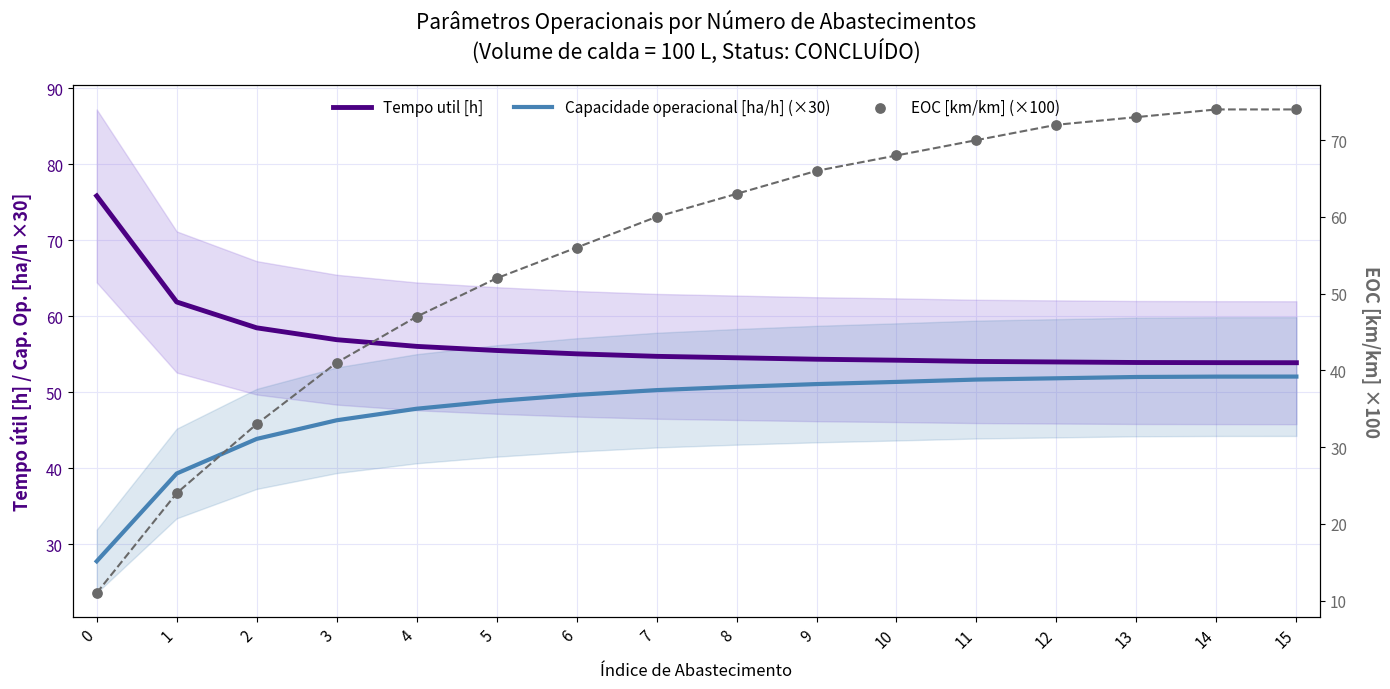

Which series contains the lowest Y value?

EOC [km/km] (×100)